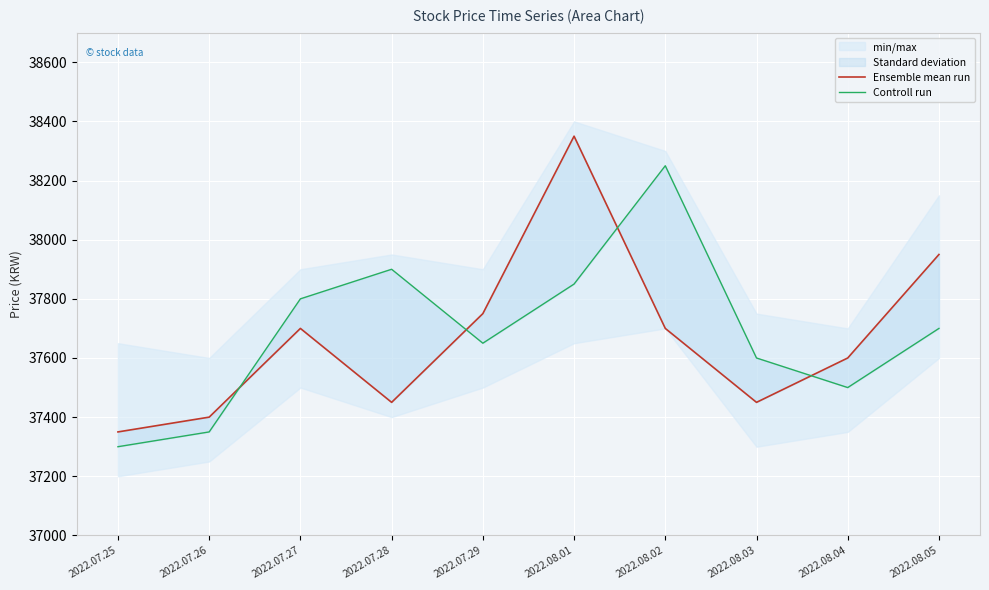

True or false: Controll run has more than 2 interior local peaks.

False